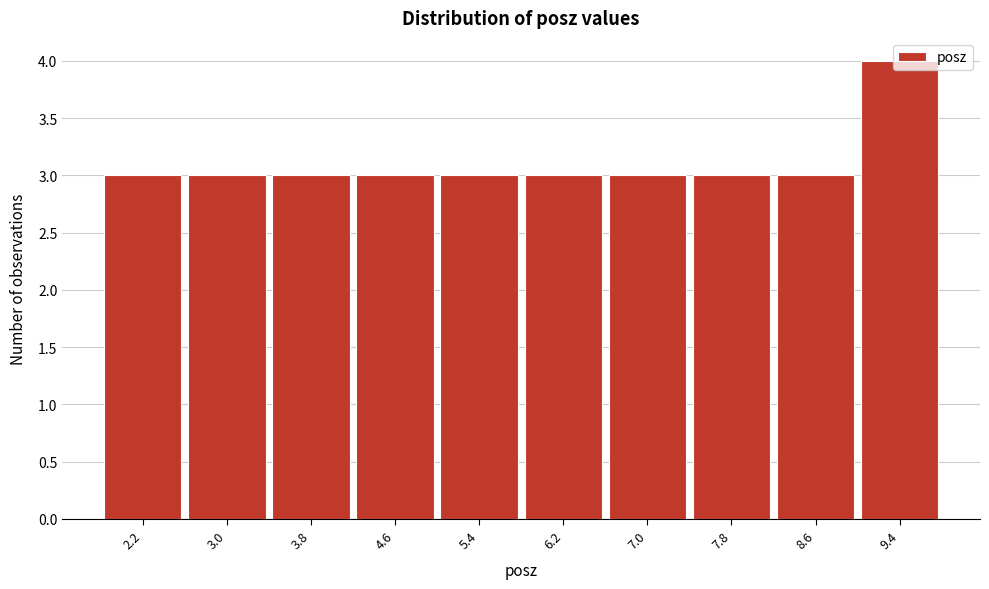

Over which range of the x-axis is the bar tallest?

9.0 to 9.8